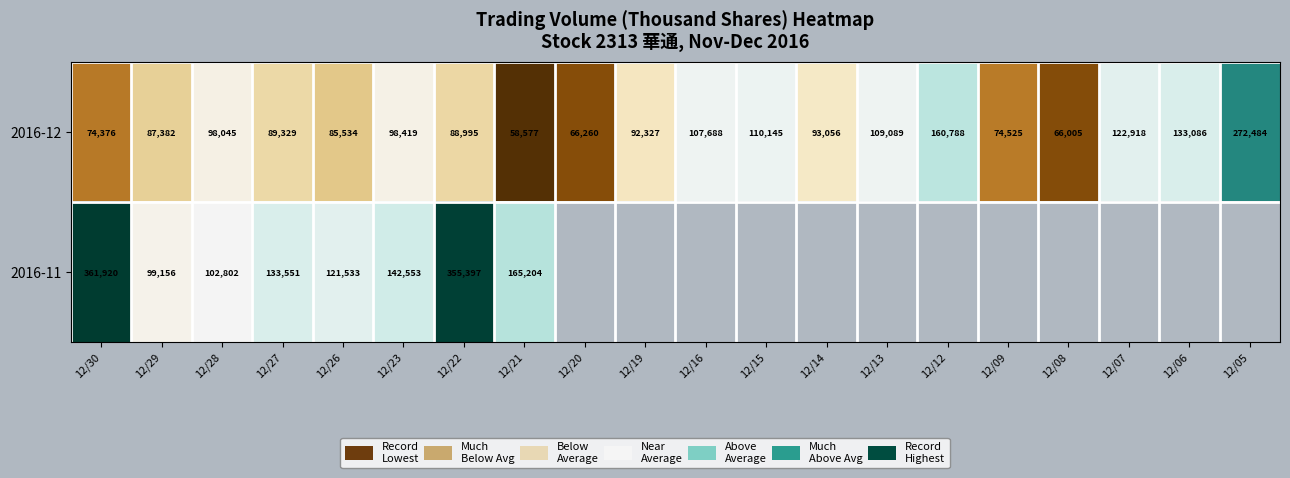

What is the approximate value of 2016-12 at 12/21, to the nearest 10?

58580